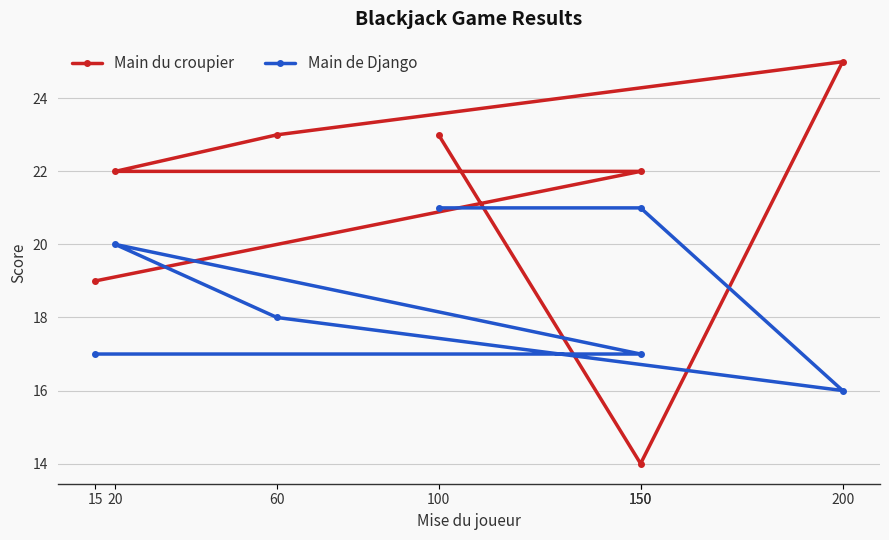

Between 60 and 150, which series saw the biggest shift?

Main du croupier